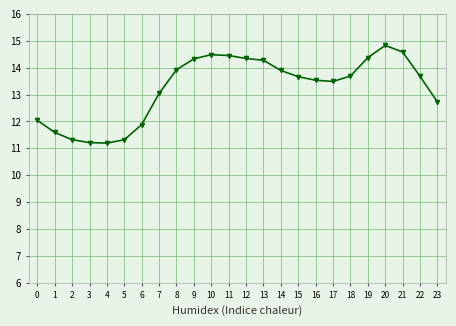

What is the greatest value displayed?

14.8